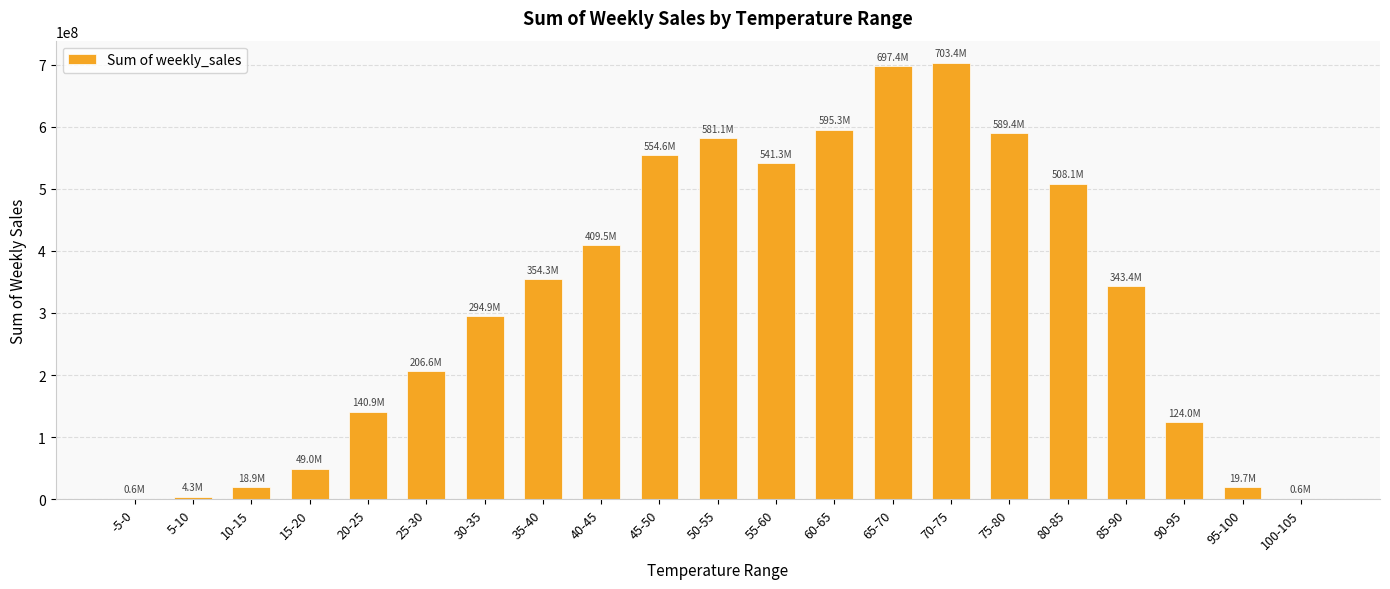

Is it true that the value at 55-60 is 278394528.7?

False